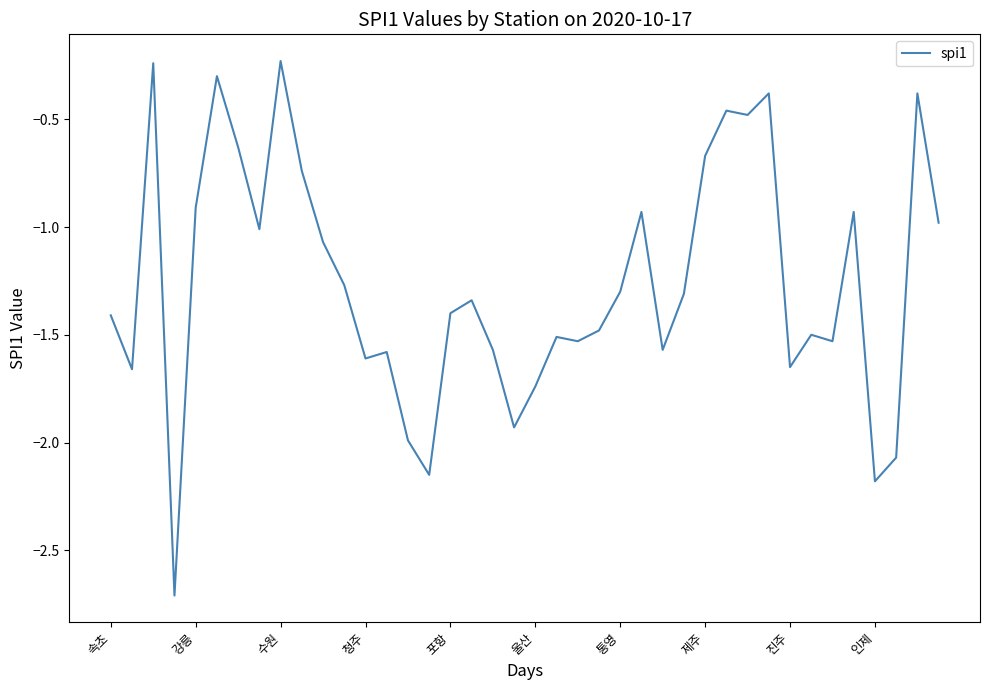

What is the difference between the maximum and minimum values?

2.5